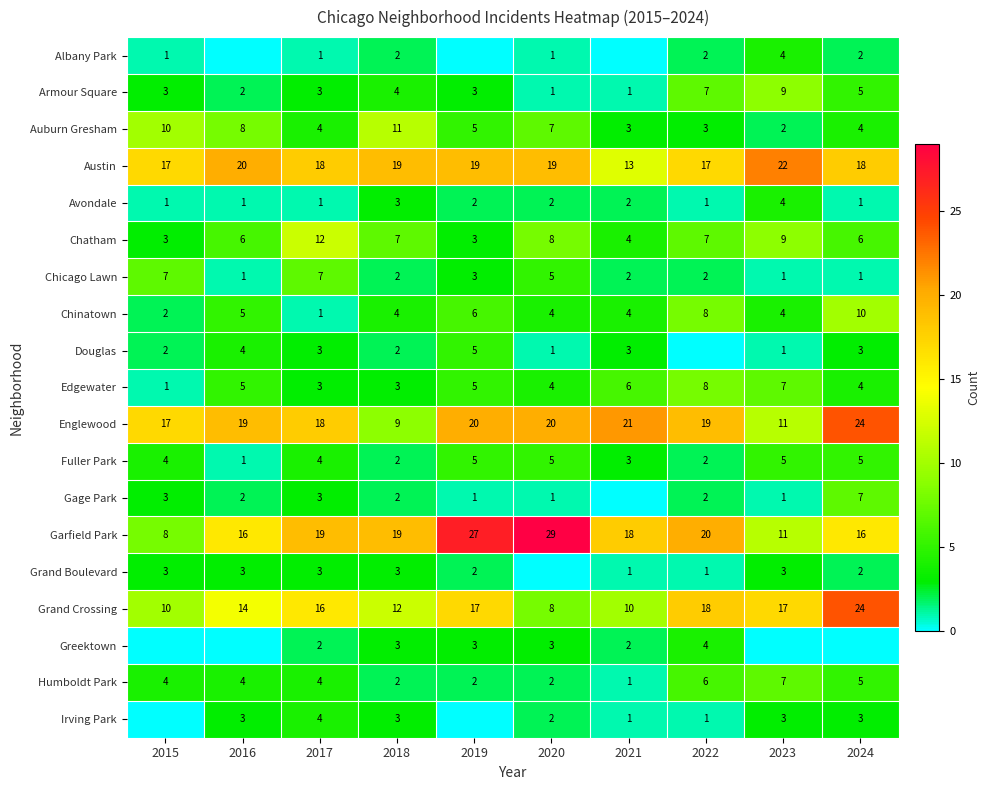

The Chinatown series shows 6 at 2020. True or false?

False